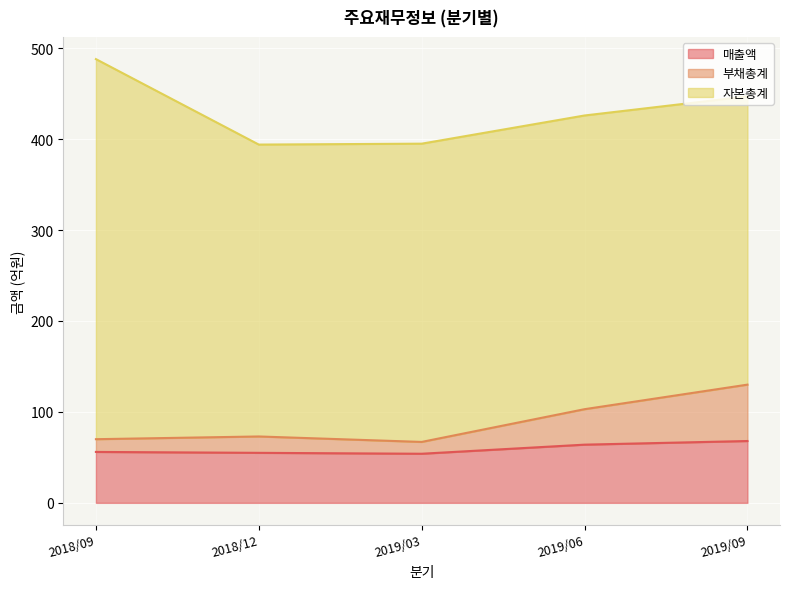

How many data points does each series have?

5